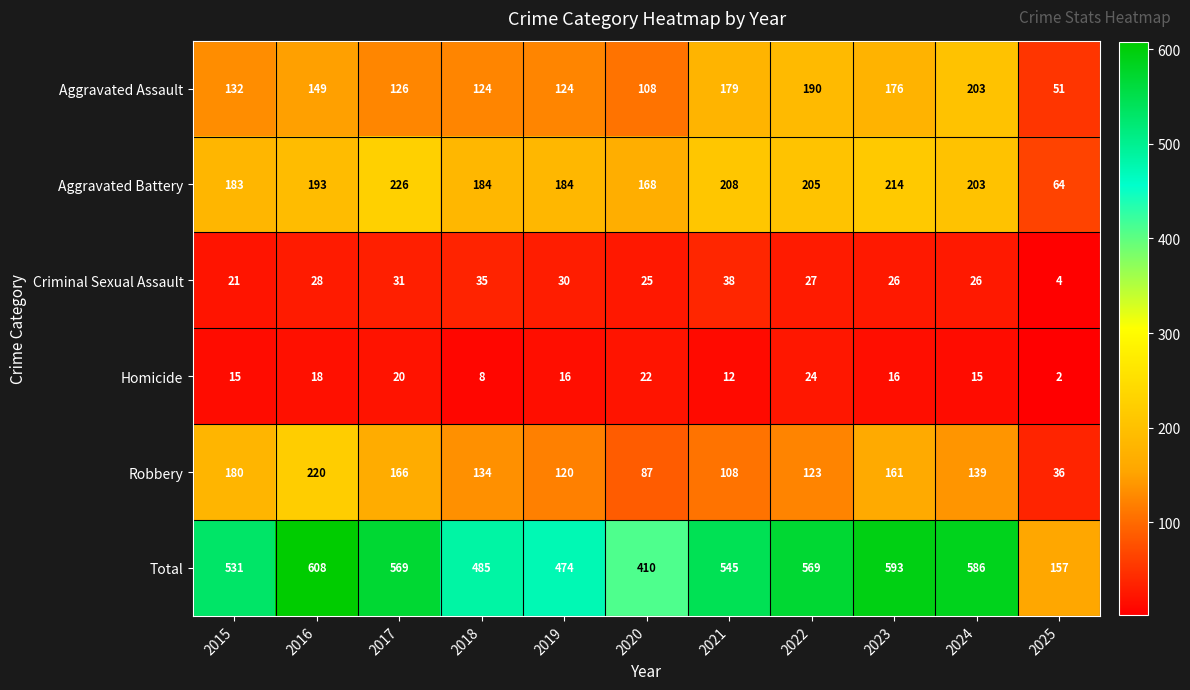

What is the greatest value displayed?

608